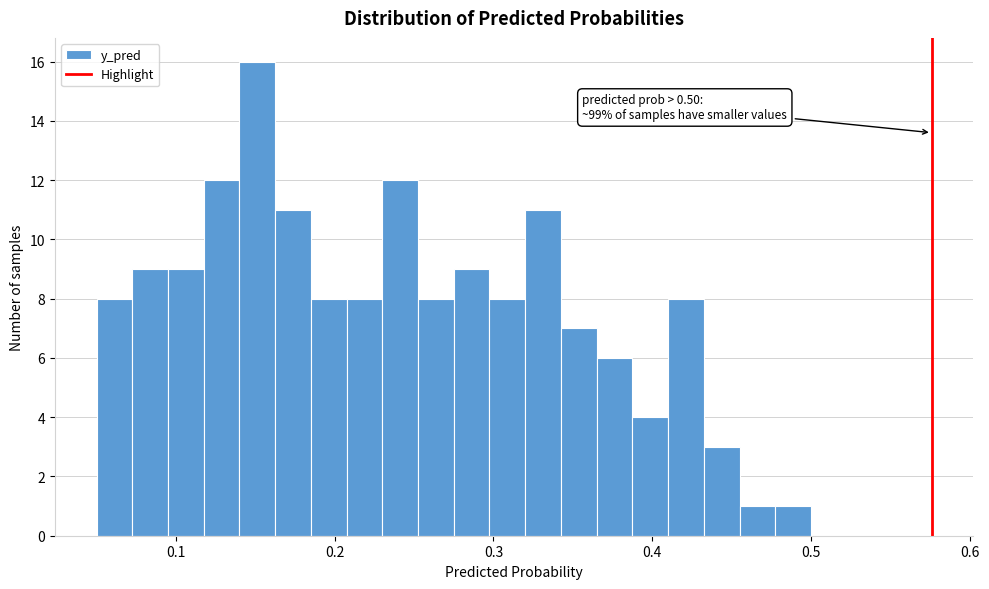

Around what value on the x-axis is the tallest bar? Give the approximate position of its centre, as read against the axis.

0.15